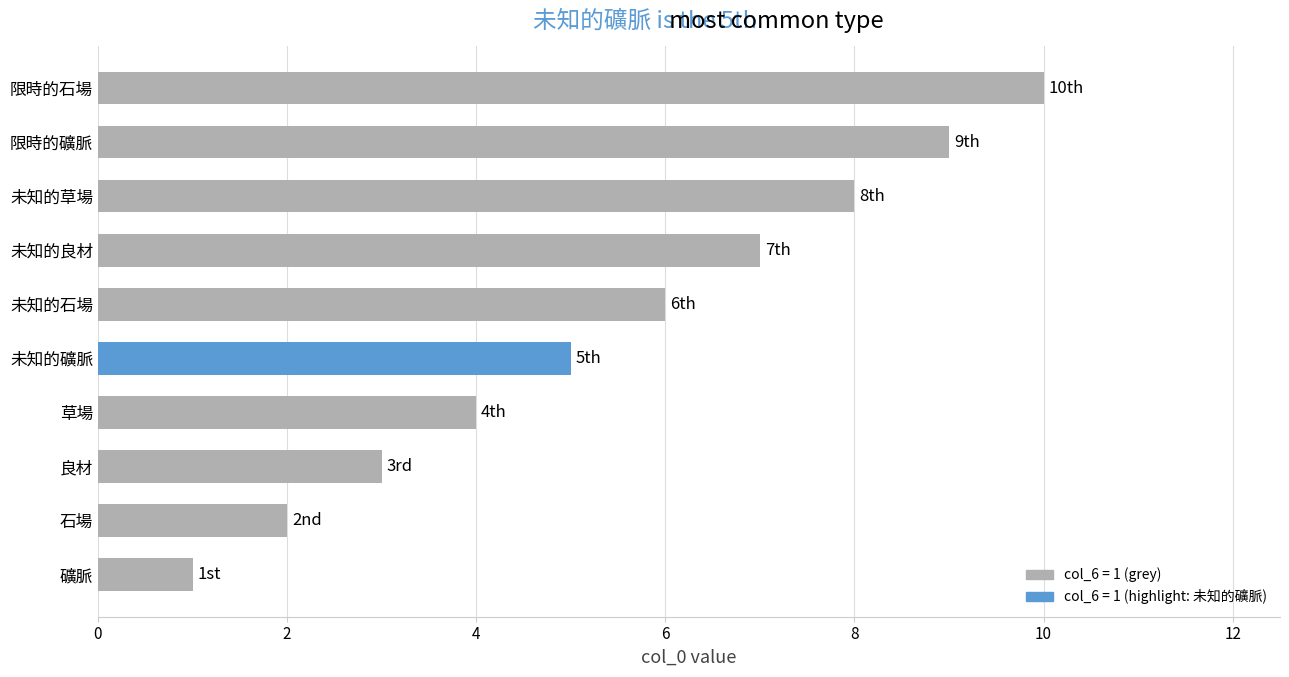

Rank the categories by value from highest to lowest.

限時的石場, 限時的礦脈, 未知的草場, 未知的良材, 未知的石場, 未知的礦脈, 草場, 良材, 石場, 礦脈